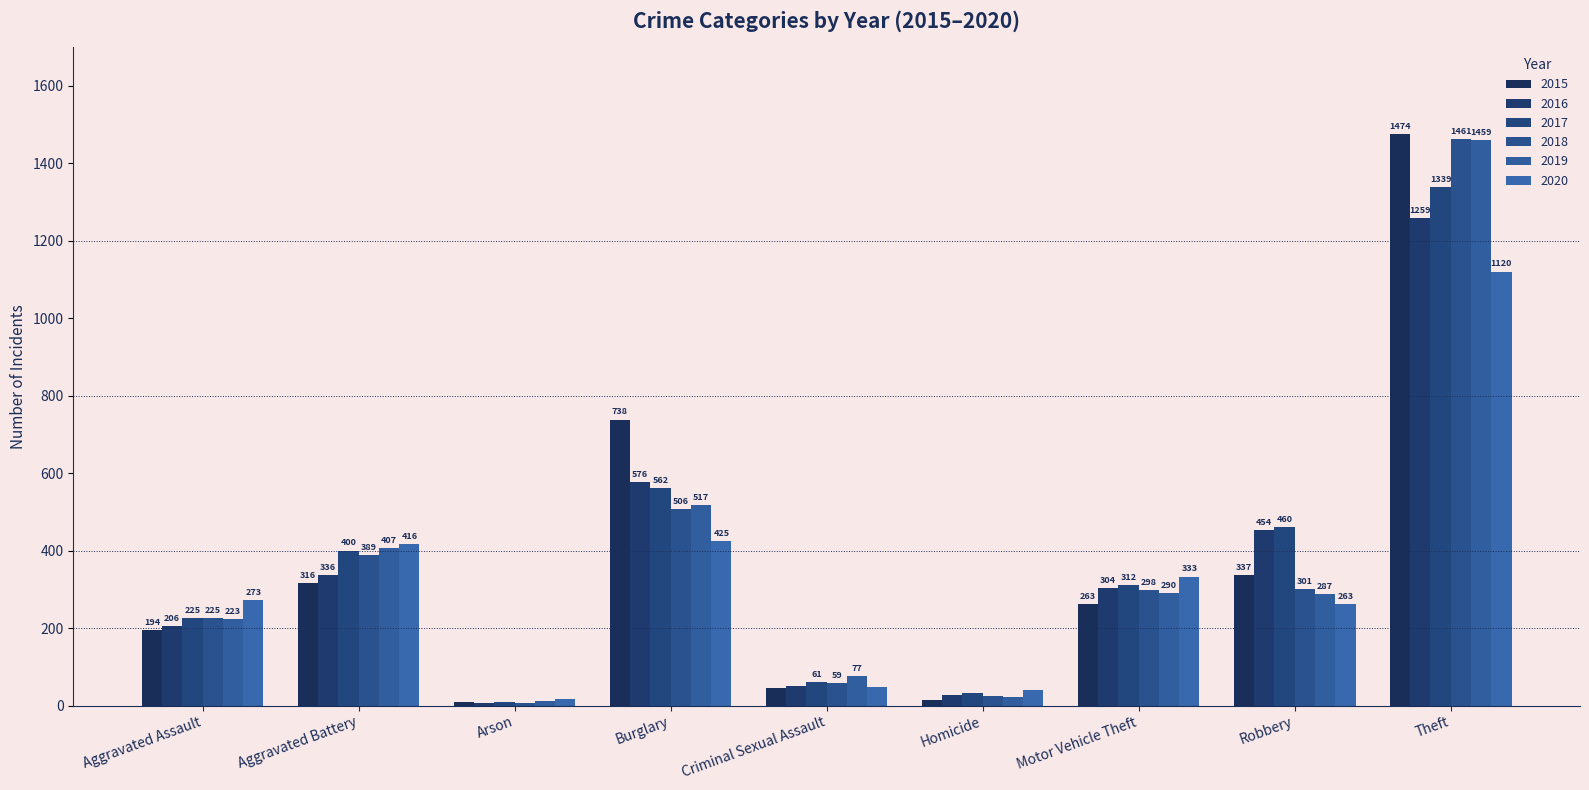

Is it true that 2016 equals 292 at Robbery?

False